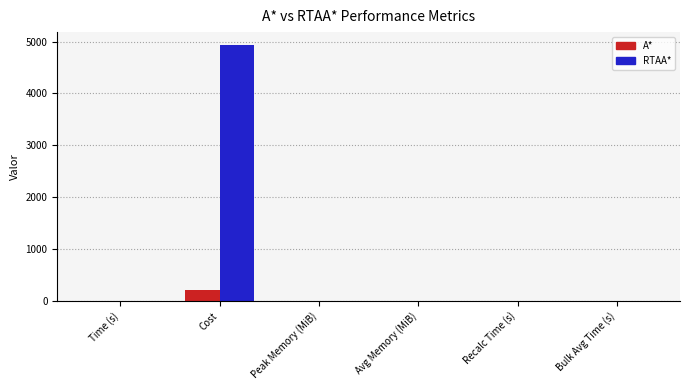

Which series has the largest total across all categories?

RTAA*